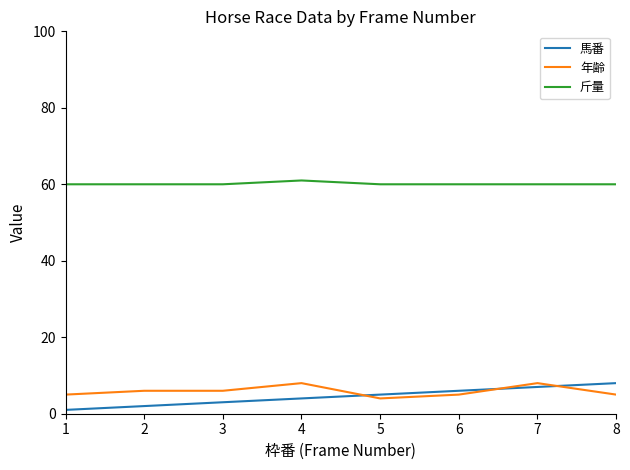

Which series has the largest total across all categories?

斤量